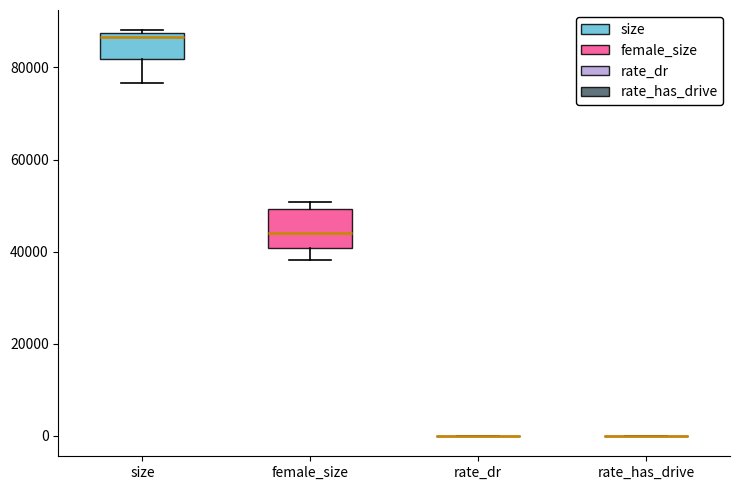

Reading left to right, transcribe this box plot: for each box, give where its median line is, the range the box spans, and where its two whiskers end, as read against the y-axis. The values are not printed on the chart, so give them approximately, as read against the axis.

size: median 86000, box 82000 to 88000, whiskers 76000 to 88000 (just above the box's upper edge)
female_size: median 44000, box 40000 to 50000, whiskers 38000 to 50000 (just above the box's upper edge)
rate_dr: box collapsed to a line at 0, whiskers 0 to 0
rate_has_drive: box collapsed to a line at 0, whiskers 0 to 0